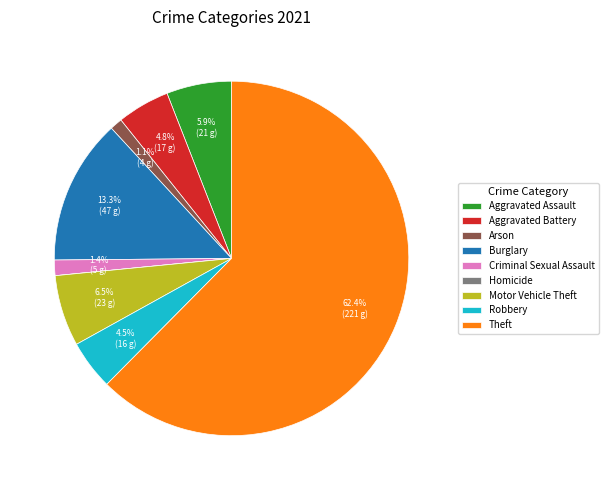

Which slice is the largest?

Theft